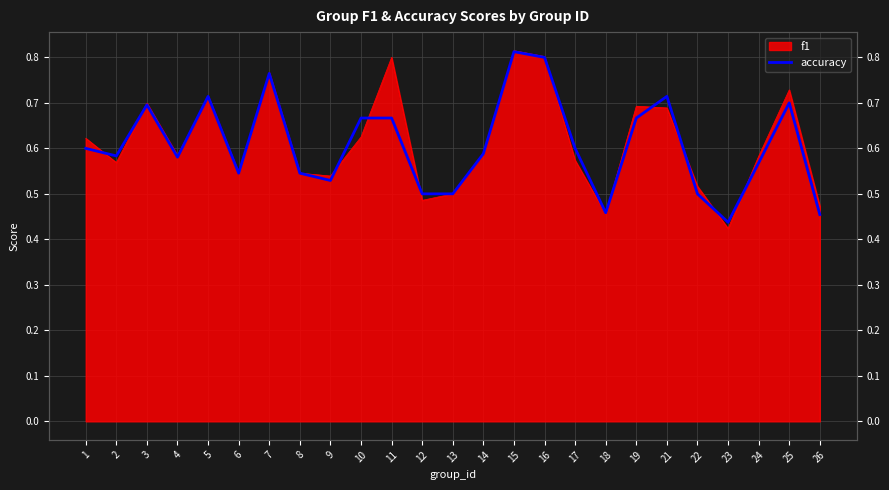

What is the average value?

0.6